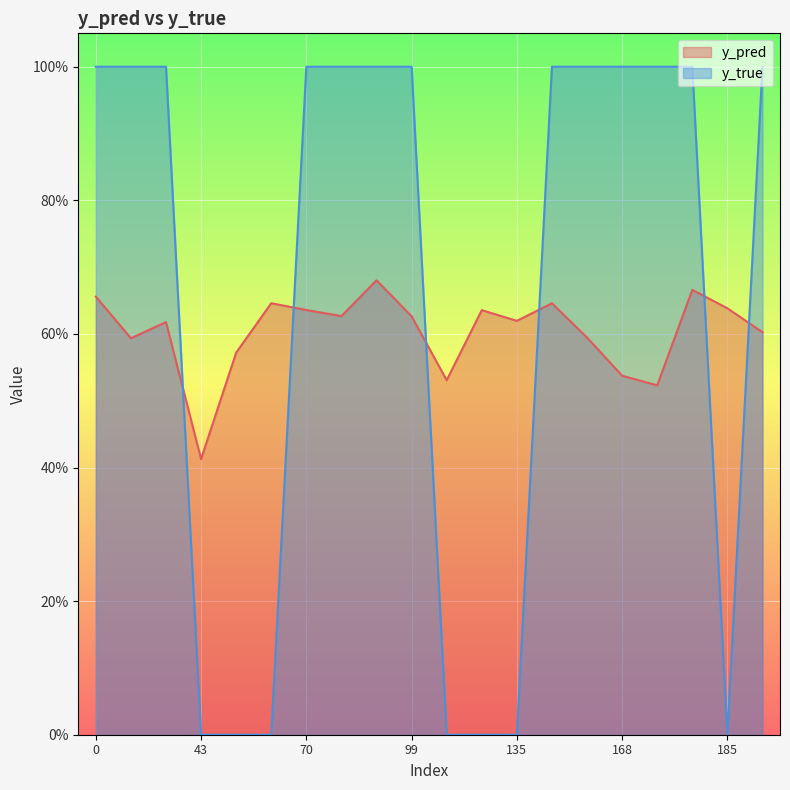

How many lines are shown in the chart?

2